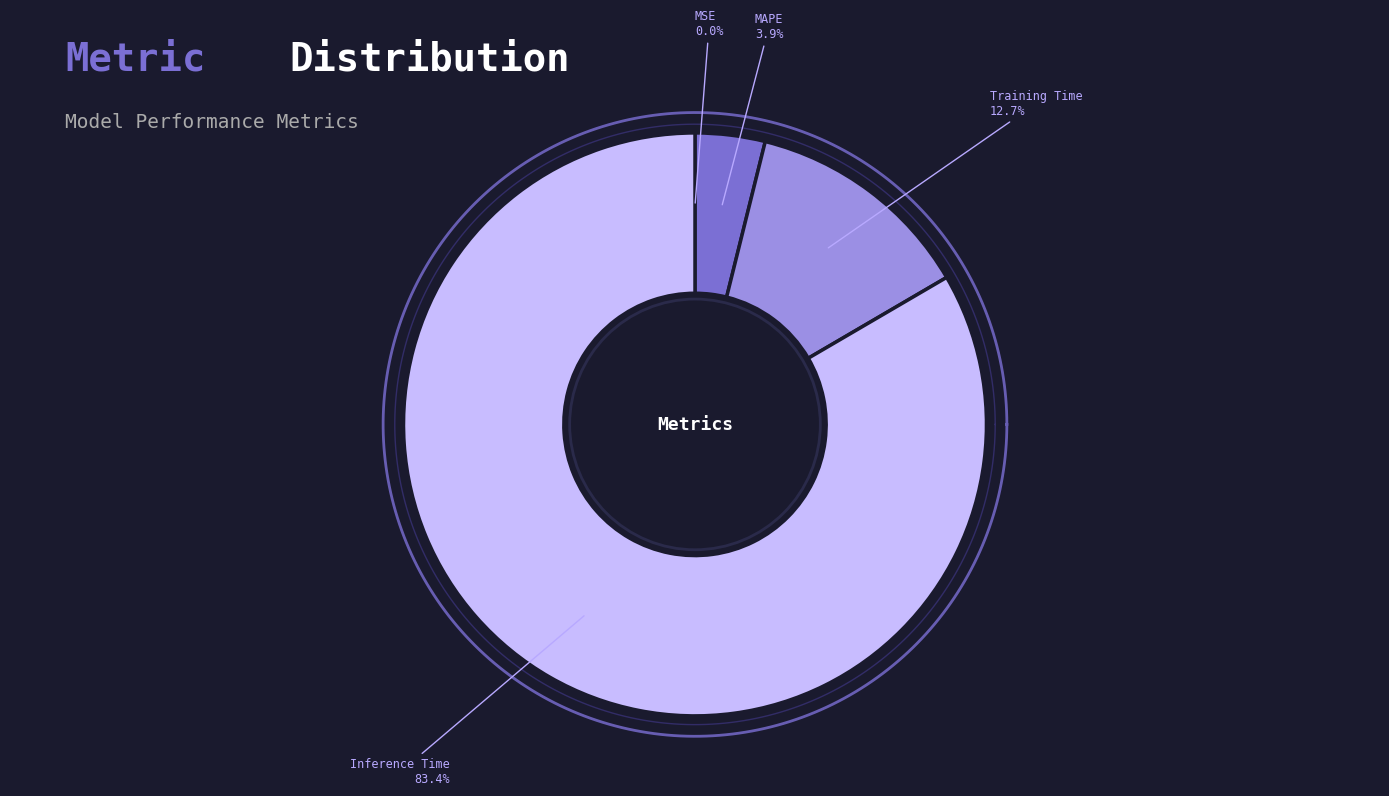

What percentage is the Training Time slice, to the nearest percent?

13%